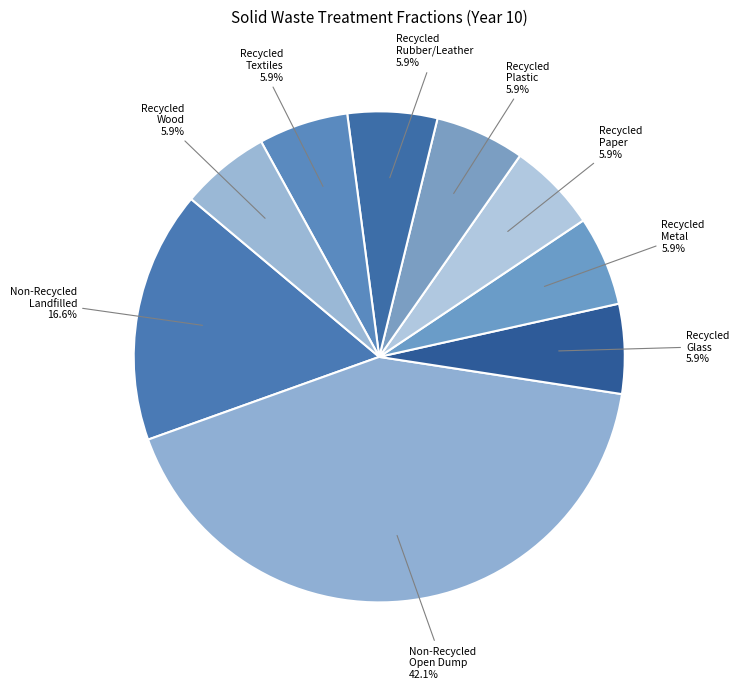

Which category has the biggest portion of the pie?

Non-Recycled Open Dump